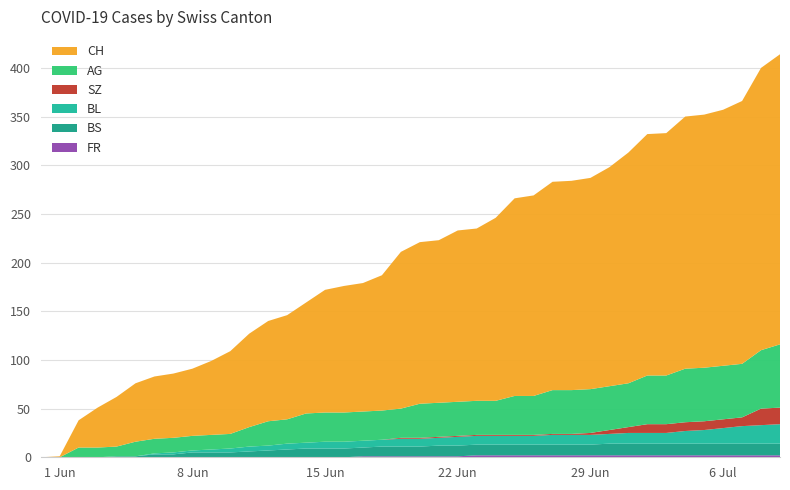

Reading left to right, extract all data points from this chart.

CH: 0=0	1=1	2=28	3=41	4=51	5=60	6=64	7=66	8=69	9=76	10=85	11=96	12=103	13=107	14=114	15=126	16=130	17=132	18=139	19=161	20=166	21=167	22=176	23=177	24=188	25=203	26=206	27=214	28=215	29=217	30=225	31=237	32=248	33=249	34=259	35=260	36=263	37=270	38=290	39=298
AG: 0=0	1=0	2=10	3=10	4=10	5=15	6=15	7=15	8=15	9=15	10=15	11=20	12=25	13=25	14=30	15=30	16=30	17=30	18=30	19=30	20=35	21=35	22=35	23=35	24=35	25=40	26=40	27=45	28=45	29=45	30=45	31=45	32=50	33=50	34=55	35=55	36=55	37=55	38=60	39=65
BL: 0=0	1=0	2=0	3=0	4=0	5=0	6=1	7=2	8=2	9=3	10=4	11=5	12=5	13=6	14=6	15=7	16=7	17=7	18=7	19=8	20=8	21=8	22=9	23=9	24=9	25=9	26=9	27=10	28=10	29=10	30=10	31=11	32=11	33=11	34=13	35=14	36=16	37=18	38=19	39=20
BS: 0=0	1=0	2=0	3=0	4=1	5=1	6=3	7=3	8=5	9=5	10=5	11=6	12=7	13=8	14=9	15=9	16=9	17=9	18=10	19=10	20=10	21=11	22=11	23=11	24=11	25=11	26=11	27=11	28=11	29=11	30=12	31=12	32=12	33=12	34=12	35=12	36=12	37=12	38=12	39=12
SZ: 0=0	1=0	2=0	3=0	4=0	5=0	6=0	7=0	8=0	9=0	10=0	11=0	12=0	13=0	14=0	15=0	16=0	17=0	18=0	19=1	20=1	21=1	22=1	23=1	24=1	25=1	26=1	27=1	28=1	29=2	30=4	31=6	32=9	33=9	34=9	35=9	36=9	37=9	38=17	39=17
FR: 0=0	1=0	2=0	3=0	4=0	5=0	6=0	7=0	8=0	9=0	10=0	11=0	12=0	13=0	14=0	15=0	16=0	17=1	18=1	19=1	20=1	21=1	22=1	23=2	24=2	25=2	26=2	27=2	28=2	29=2	30=2	31=2	32=2	33=2	34=2	35=2	36=2	37=2	38=2	39=2